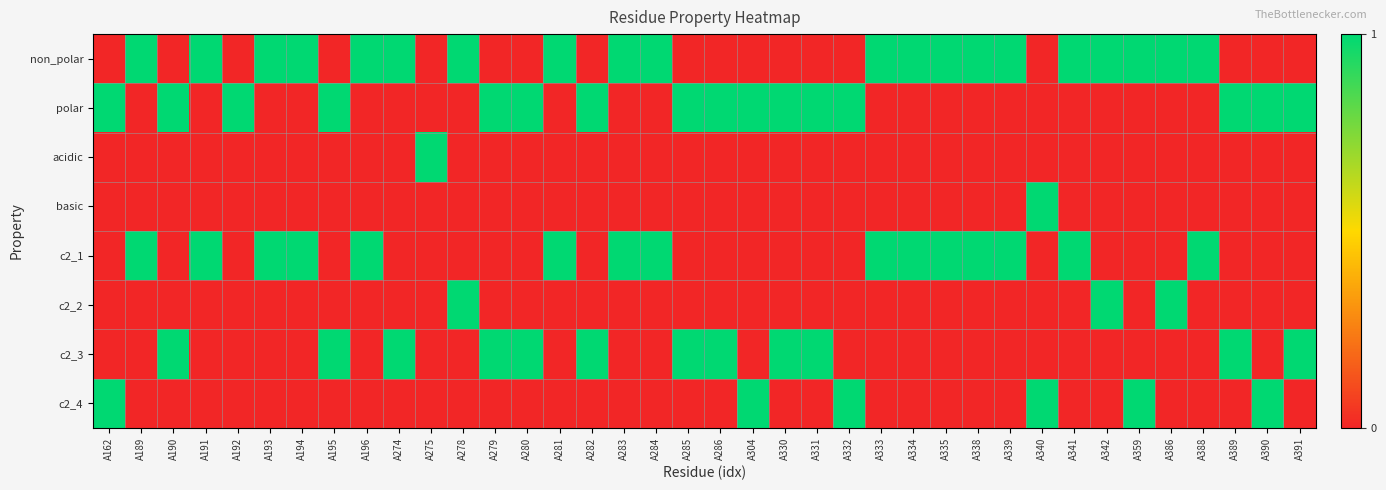

At A339, list the series in order from smallest to largest.

polar, acidic, basic, c2_2, c2_3, c2_4, non_polar, c2_1